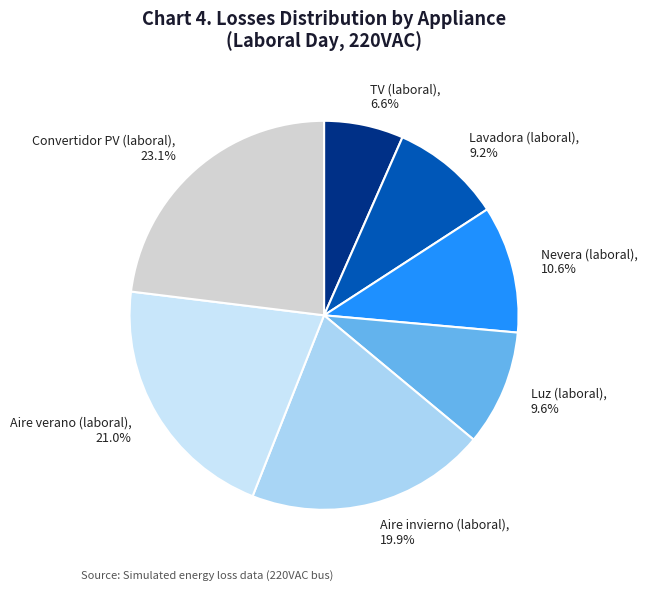

What is the largest slice in the pie chart?

Convertidor PV (laboral)